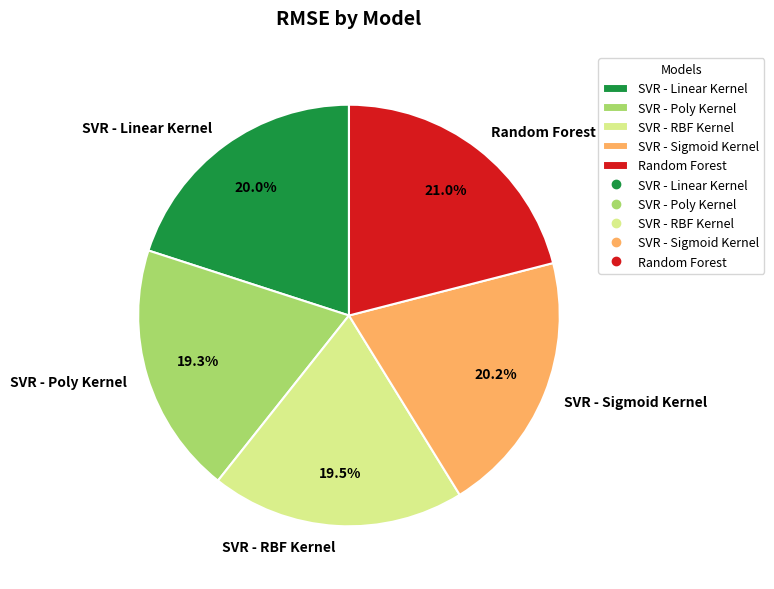

Which has a higher value, SVR - Linear Kernel or SVR - Poly Kernel?

SVR - Linear Kernel